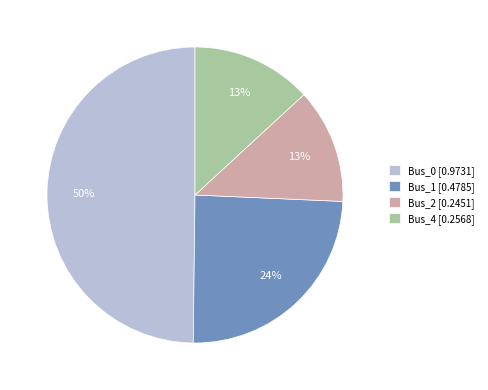

Which has a higher value, Bus_0 [0.9731] or Bus_2 [0.2451]?

Bus_0 [0.9731]